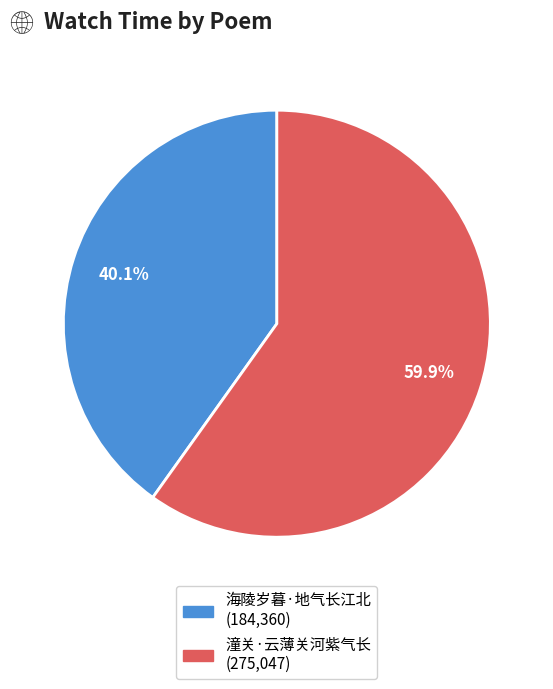

What portion of the pie excludes 潼关·云薄关河紫气长?

40.1%